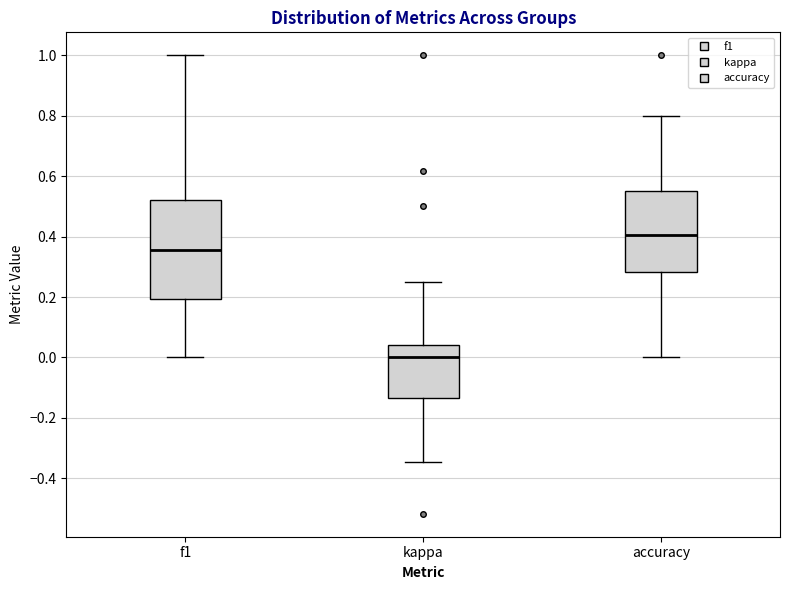

Which box is the tallest, from its lower edge to its upper edge?

f1